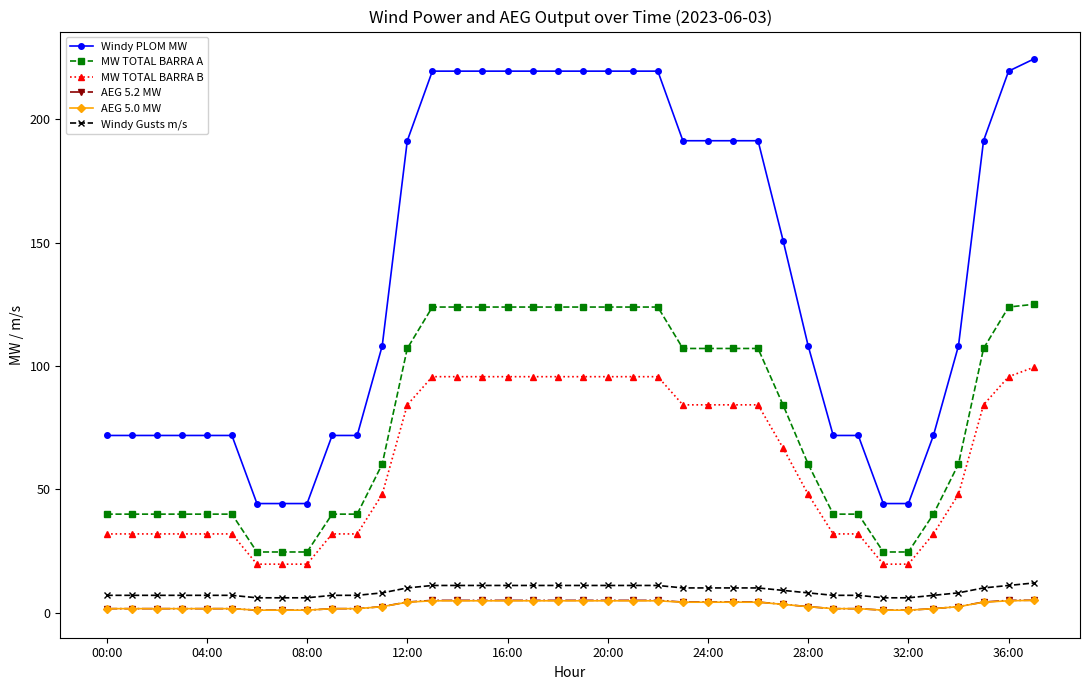

What is the value of the Windy PLOM MW point at the 29th from the left?

108.2